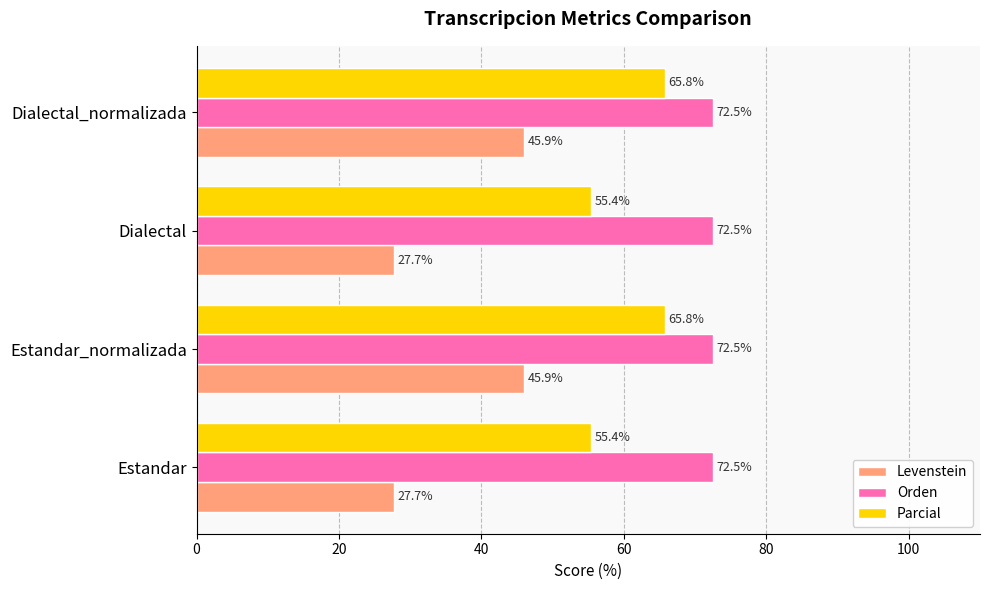

The value of Levenstein at Dialectal_normalizada is 62.0. True or false?

False